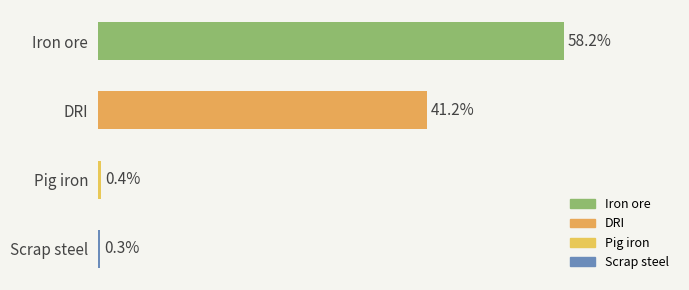

List the labels in order of value, largest first.

Iron ore, DRI, Pig iron, Scrap steel